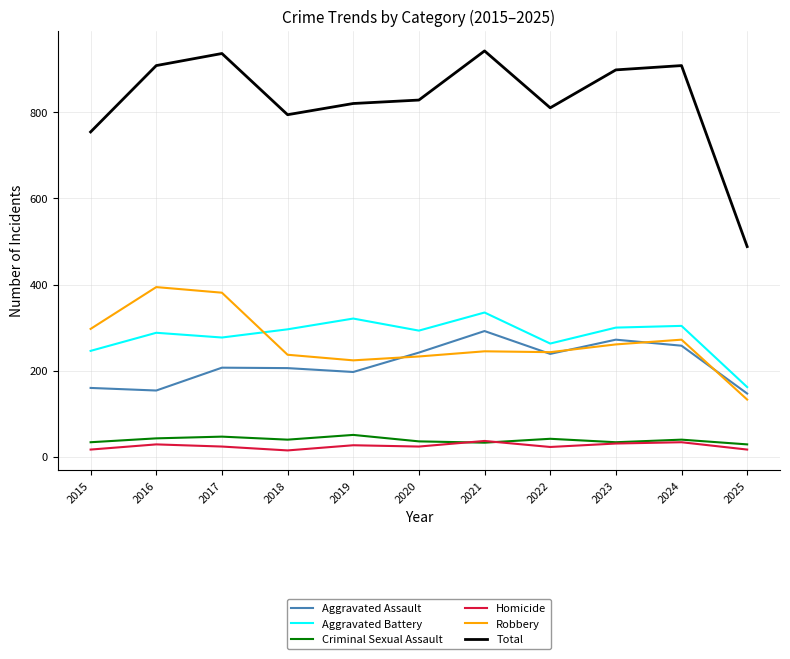

What is the maximum value for Homicide?

37